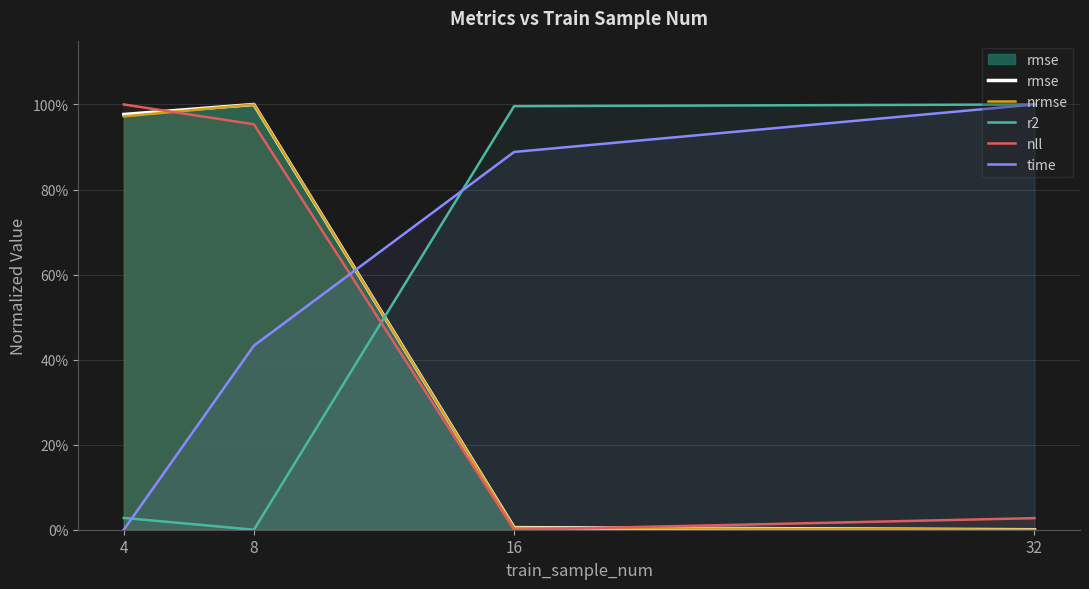

Between 4 and 32, which series saw the biggest shift?

time